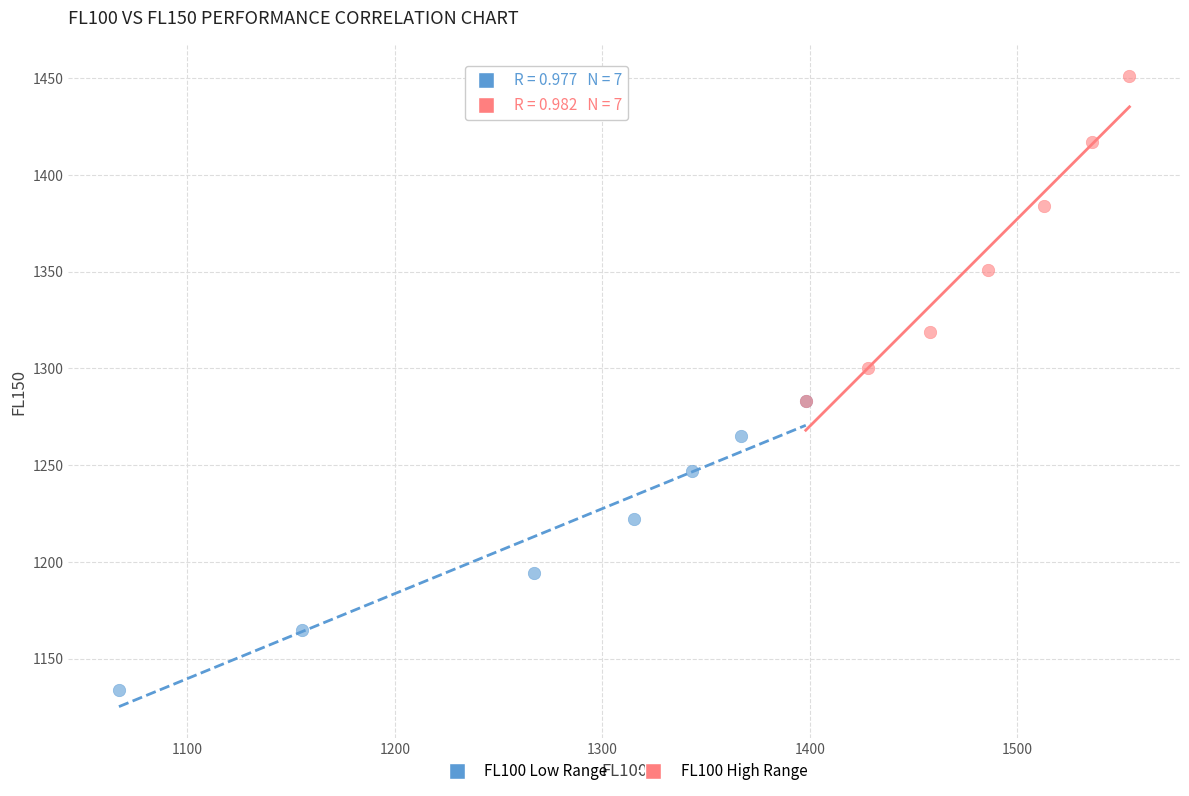

Which series has the widest spread of Y values?

FL100 High Range